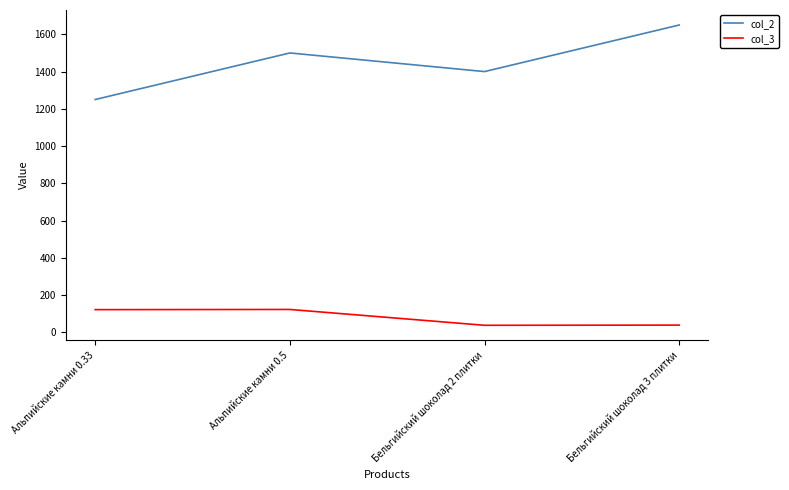

Which series has the largest total across all categories?

col_2